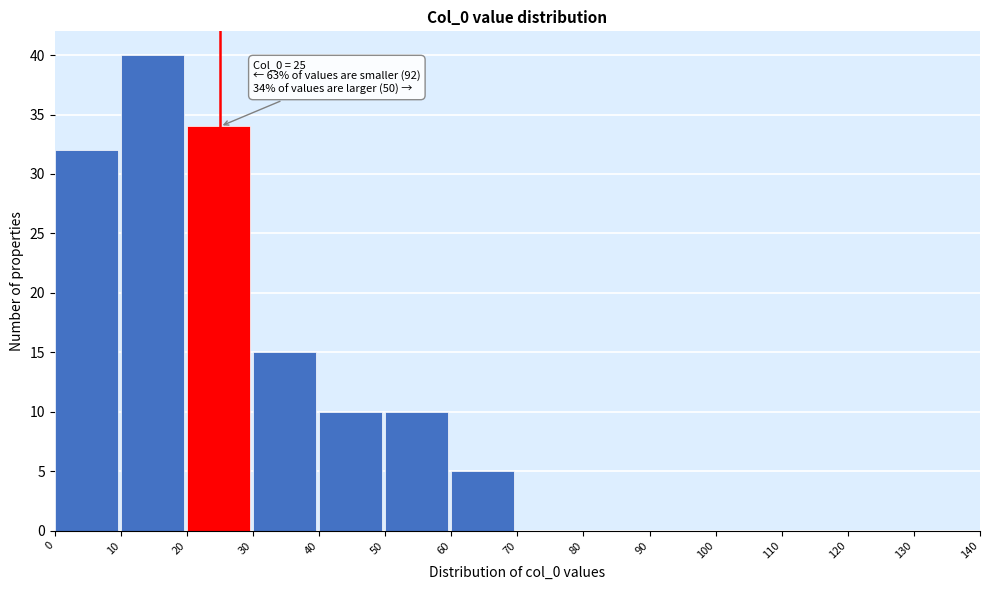

Which range on the x-axis has the tallest bar?

10 to 20